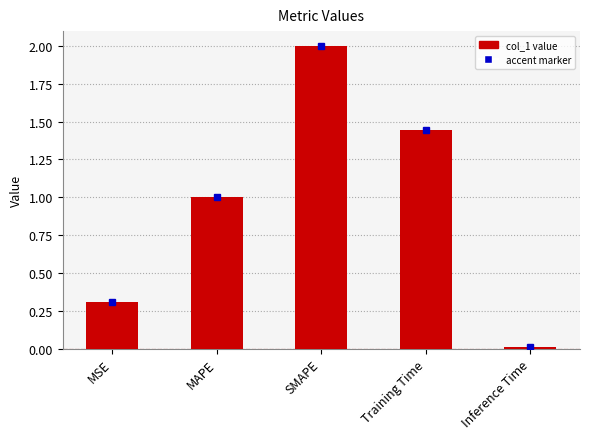

Between SMAPE and Inference Time, which is larger?

SMAPE